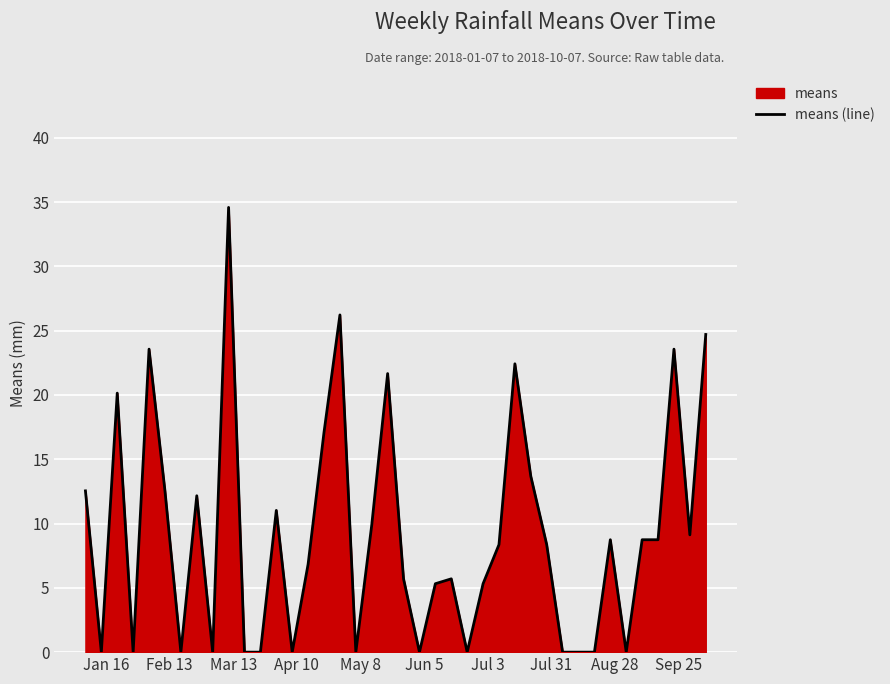

What is the maximum value shown in the chart?

34.6